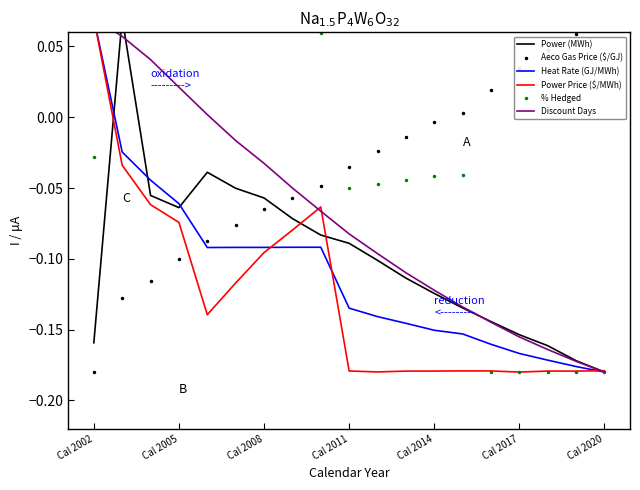

At which category is the sum across all series the highest?

Cal 2005